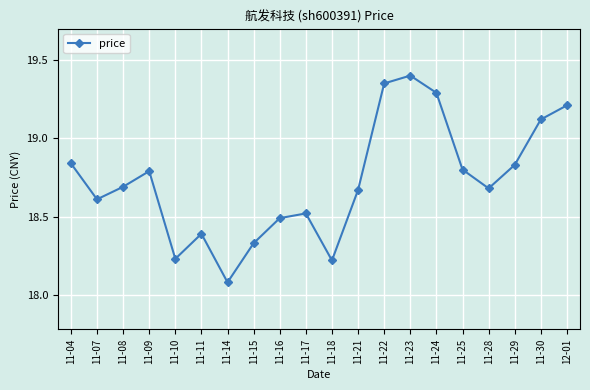

Which has a higher value, 11-28 or 11-11?

11-28